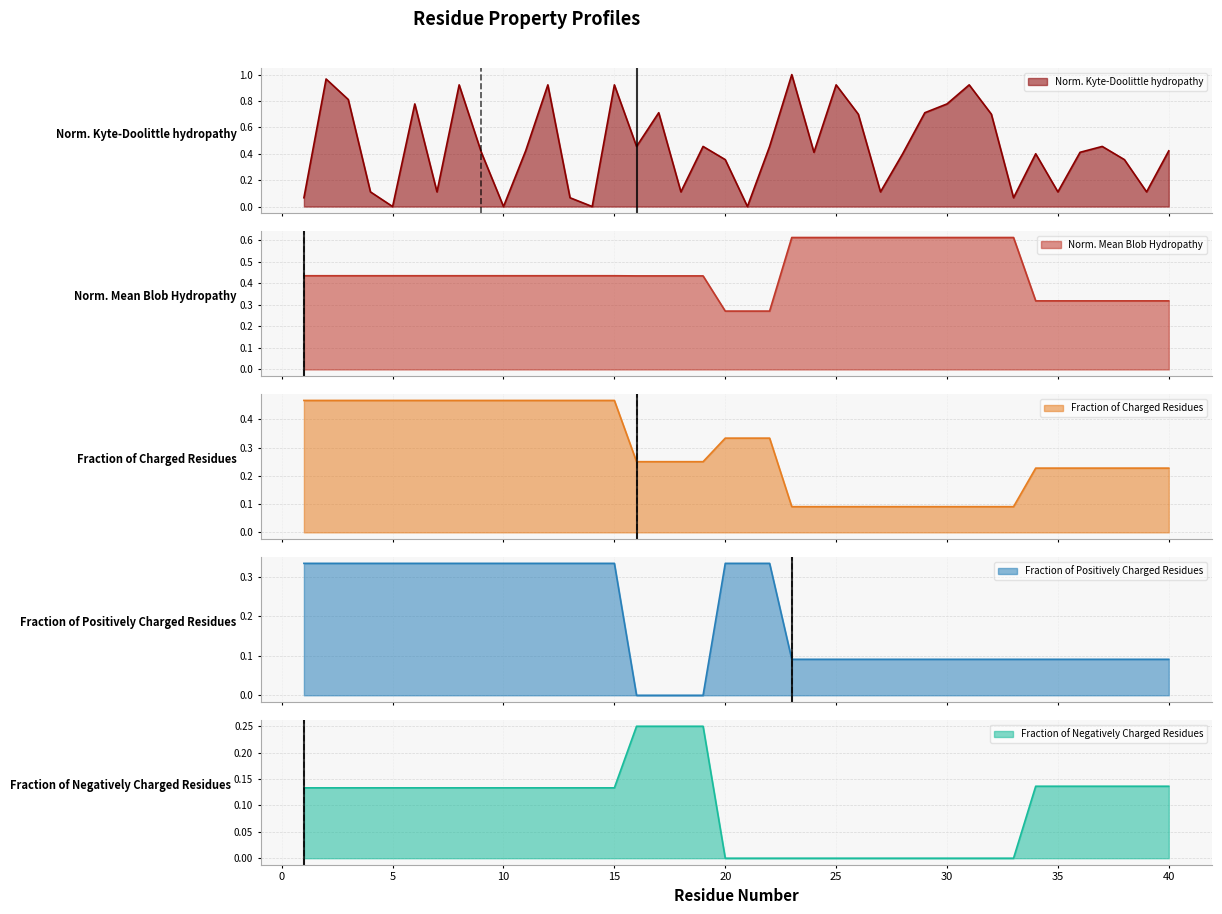

True or false: Normalized_Mean_Blob_Hydropathy has more than 1 points higher than both neighbors.

False